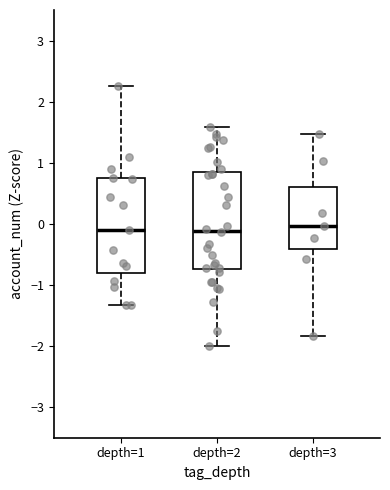

Reading left to right, transcribe this box plot: for each box, give where its median line is, the range the box spans, and where its two whiskers end, as read against the y-axis. The values are not printed on the chart, so give them approximately, as read against the axis.

depth=1: median -0.1, box -0.8 to 0.7, whiskers -1.3 to 2.3
depth=2: median -0.1, box -0.7 to 0.8, whiskers -2.0 to 1.6
depth=3: median 0.0, box -0.4 to 0.6, whiskers -1.8 to 1.5